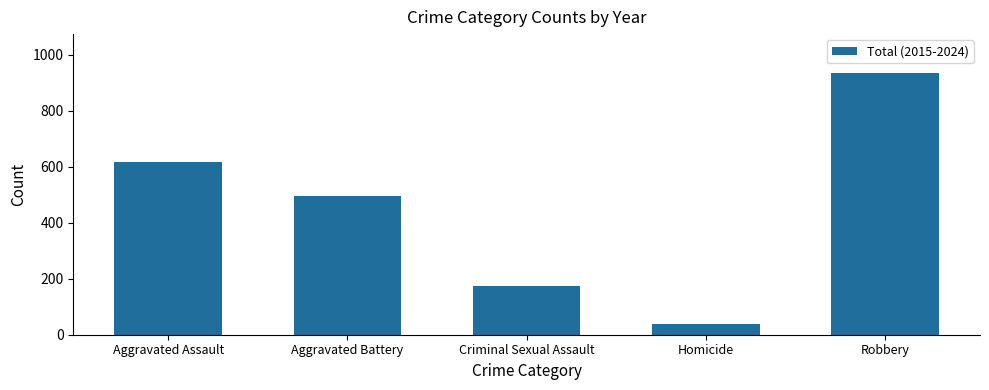

What is the difference between the second highest and second lowest values?

443